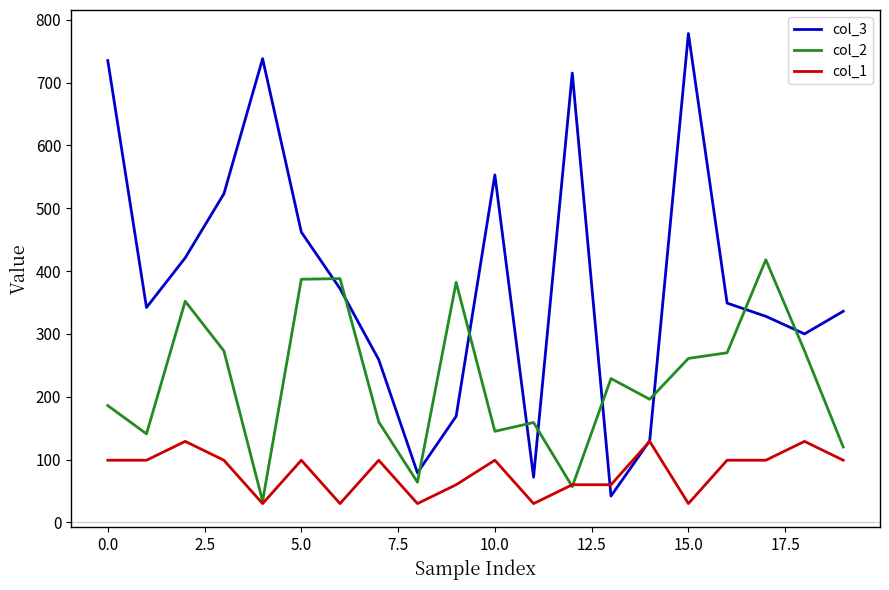

Which series has the widest spread of values?

col_3